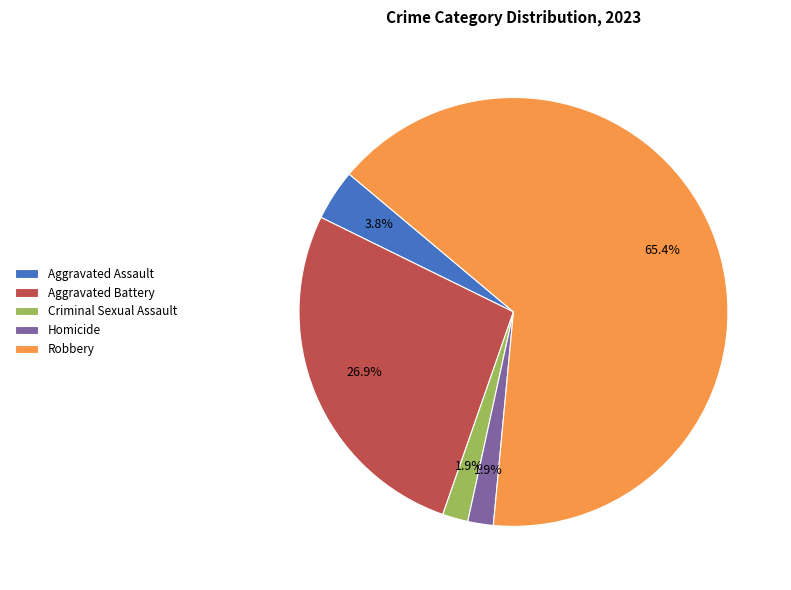

How many segments does this pie chart have?

5